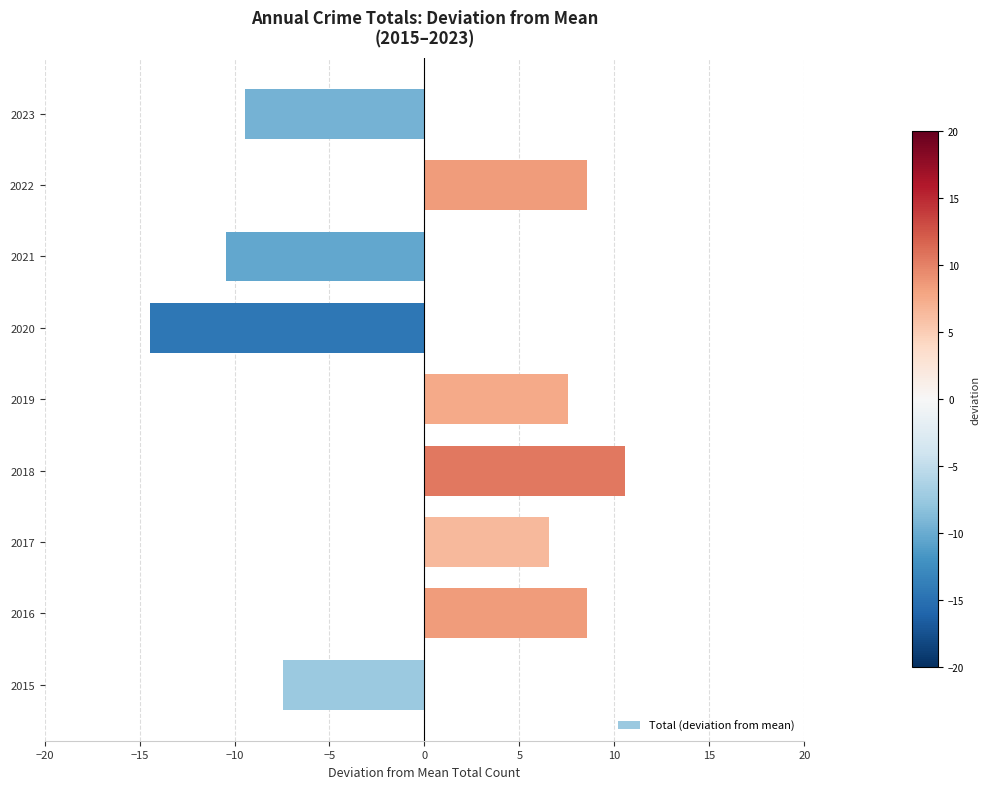

What is the sum of the values at 2017 and 2023?

-2.9